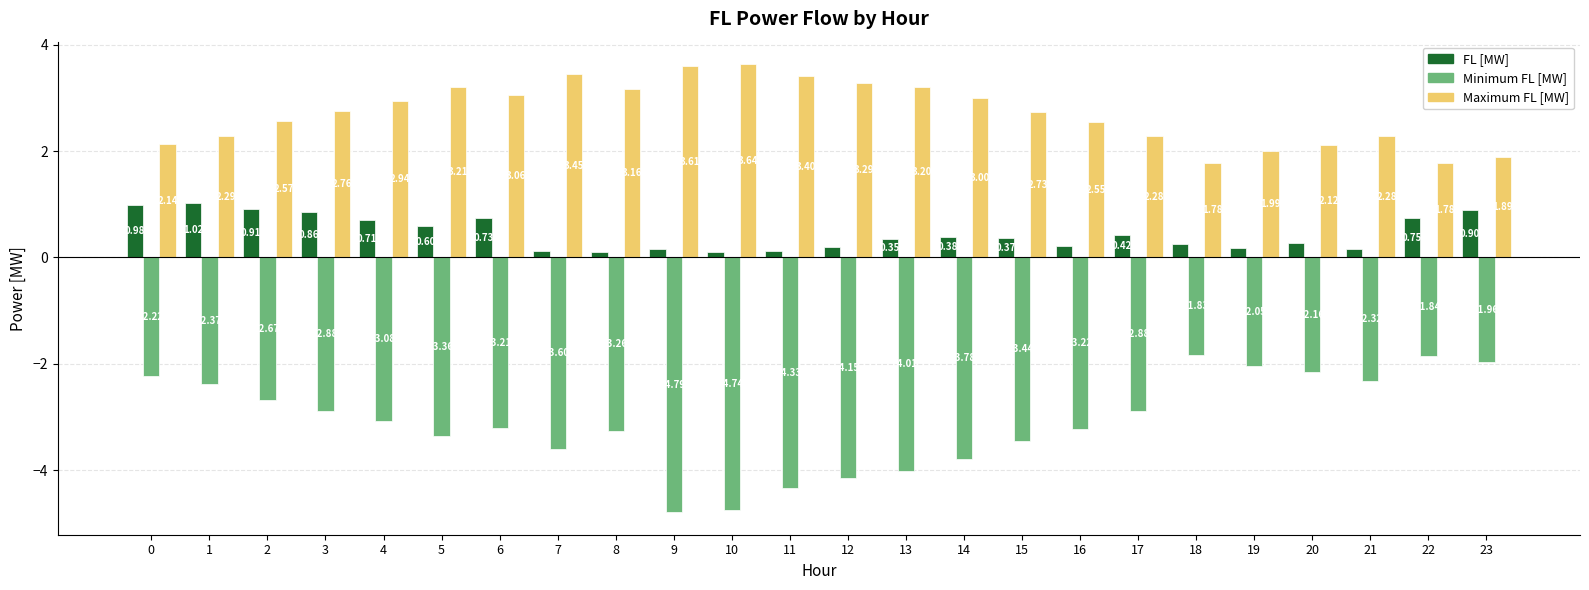

Rank the series by their average value, from highest to lowest.

Maximum FL [MW], FL [MW], Minimum FL [MW]